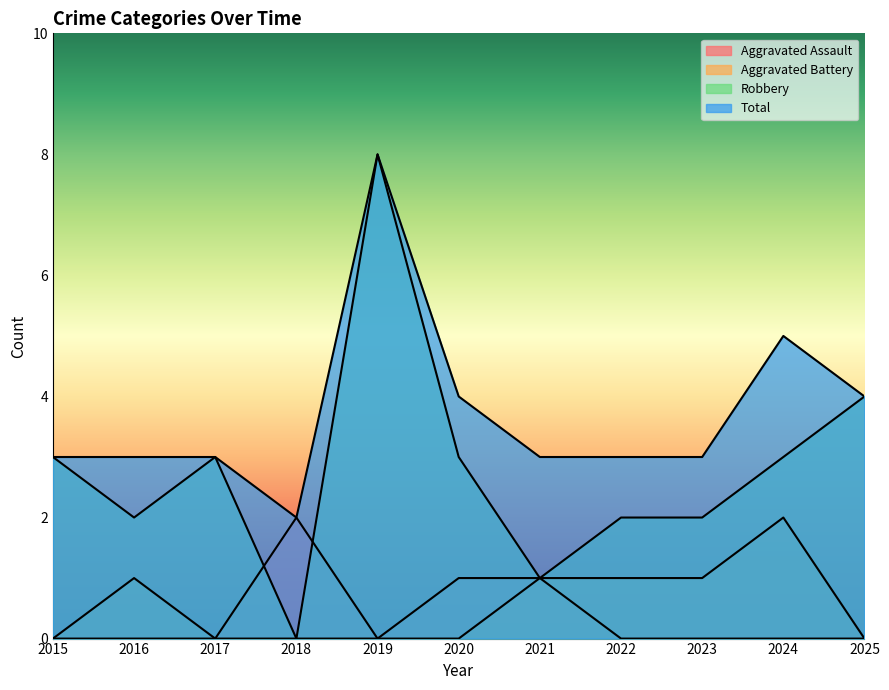

What are all the series names shown in the legend?

Aggravated Assault, Aggravated Battery, Robbery, Total